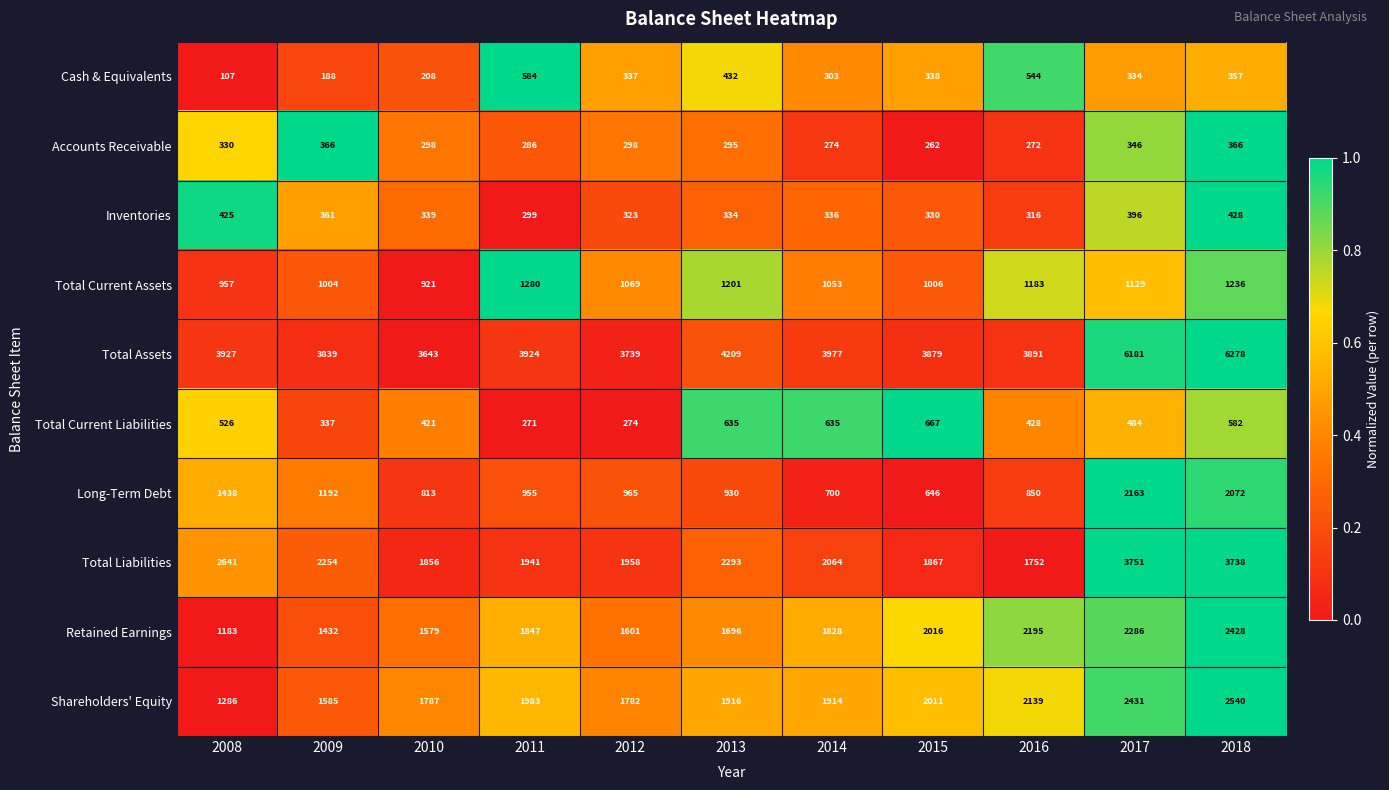

What is the difference between the highest and lowest values at 2018?

5921